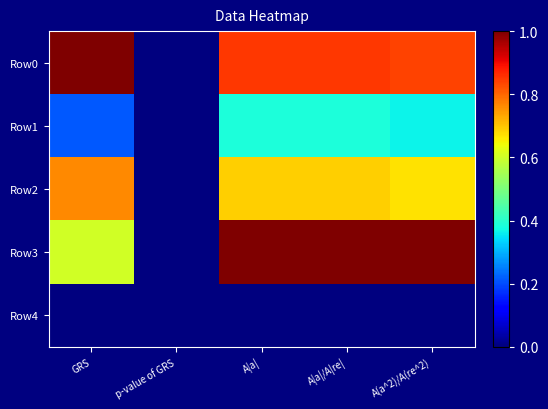

Which has a higher value, p-value of GRS or A(a^2)/A(re^2)?

A(a^2)/A(re^2)